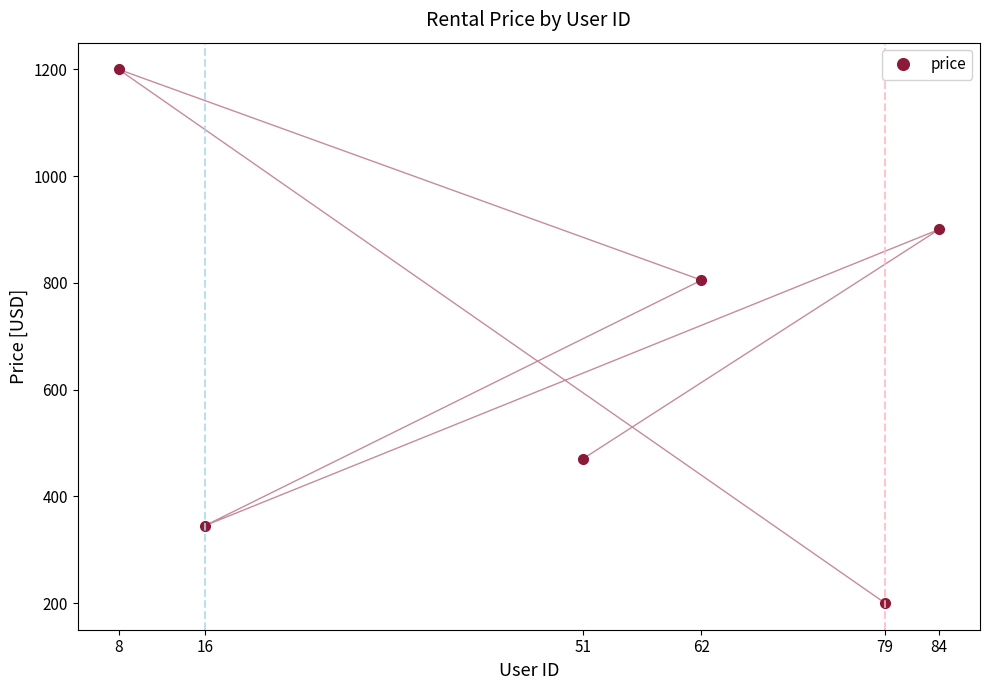

Reading left to right, extract all data points from this chart.

79=200	8=1200	62=805	16=345	84=900	51=470